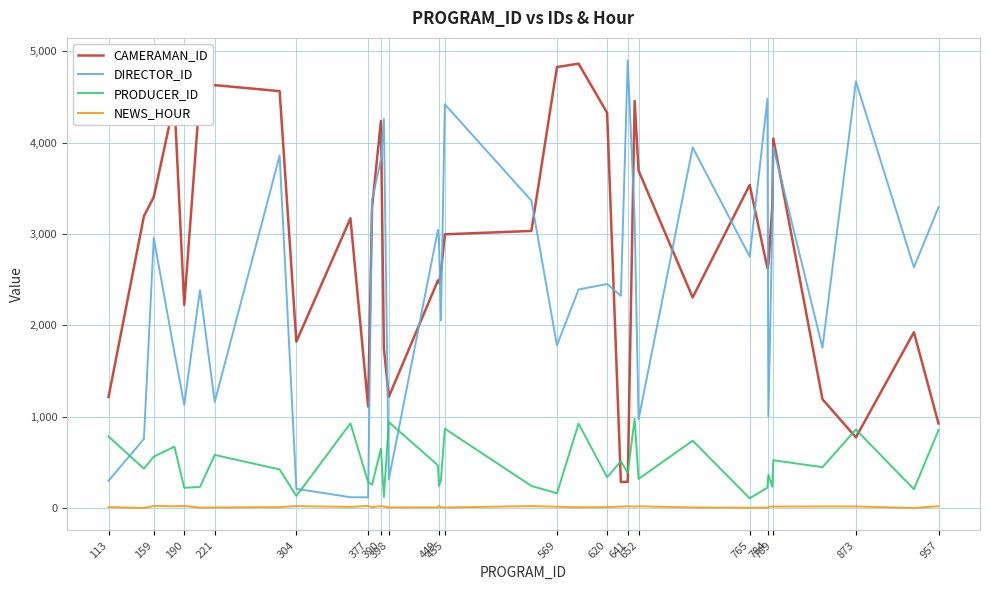

Does the chart display data point markers on the line(s)?

No